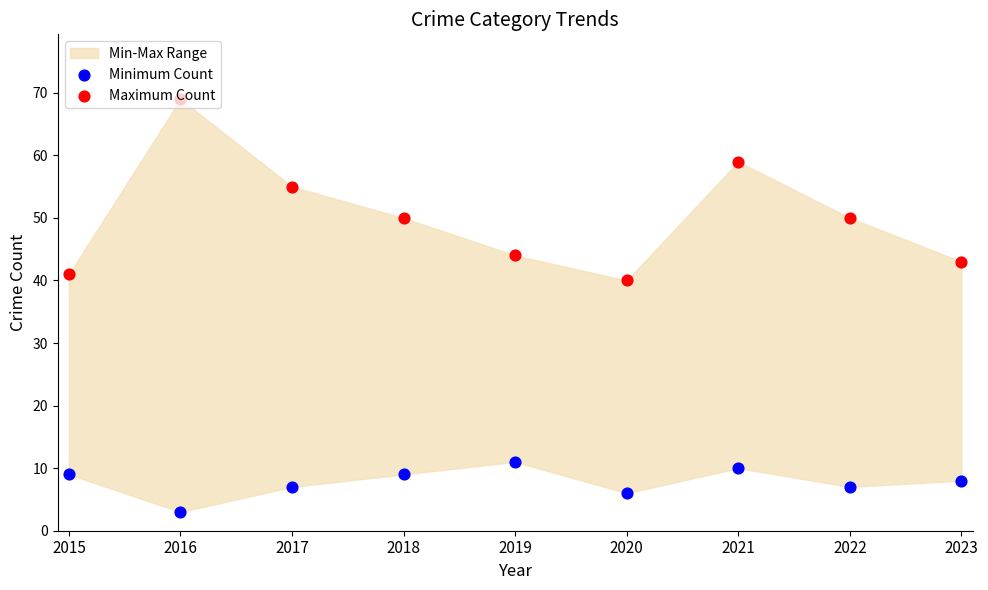

Which series contains the lowest Y value?

Minimum Count